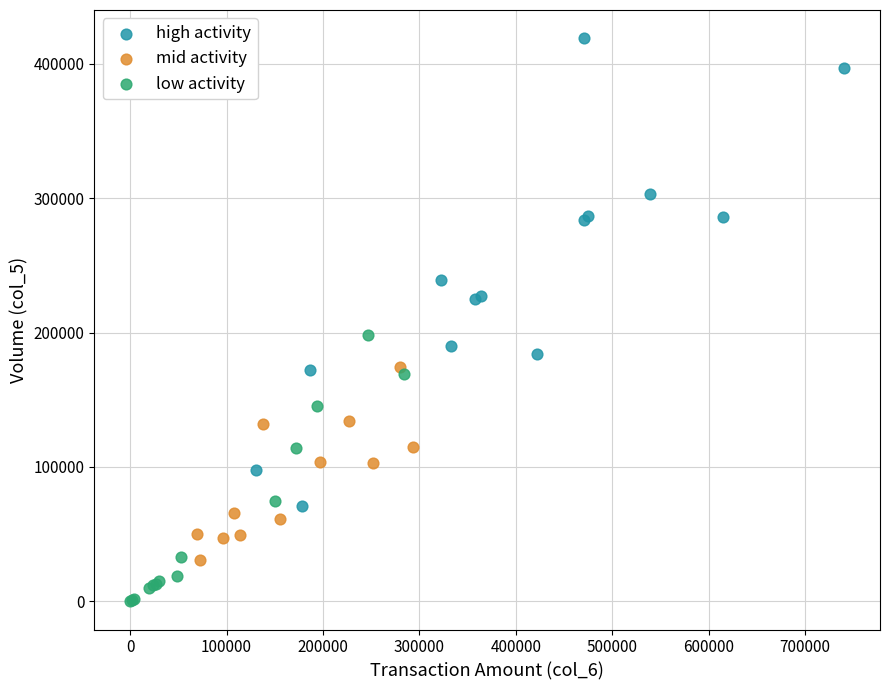

Which series reaches the minimum Y coordinate?

low activity